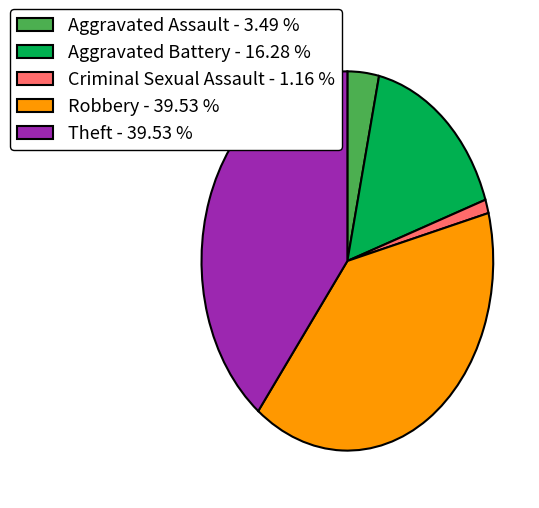

Between Aggravated Assault - 3.49 % and Aggravated Battery - 16.28 %, which is larger?

Aggravated Battery - 16.28 %